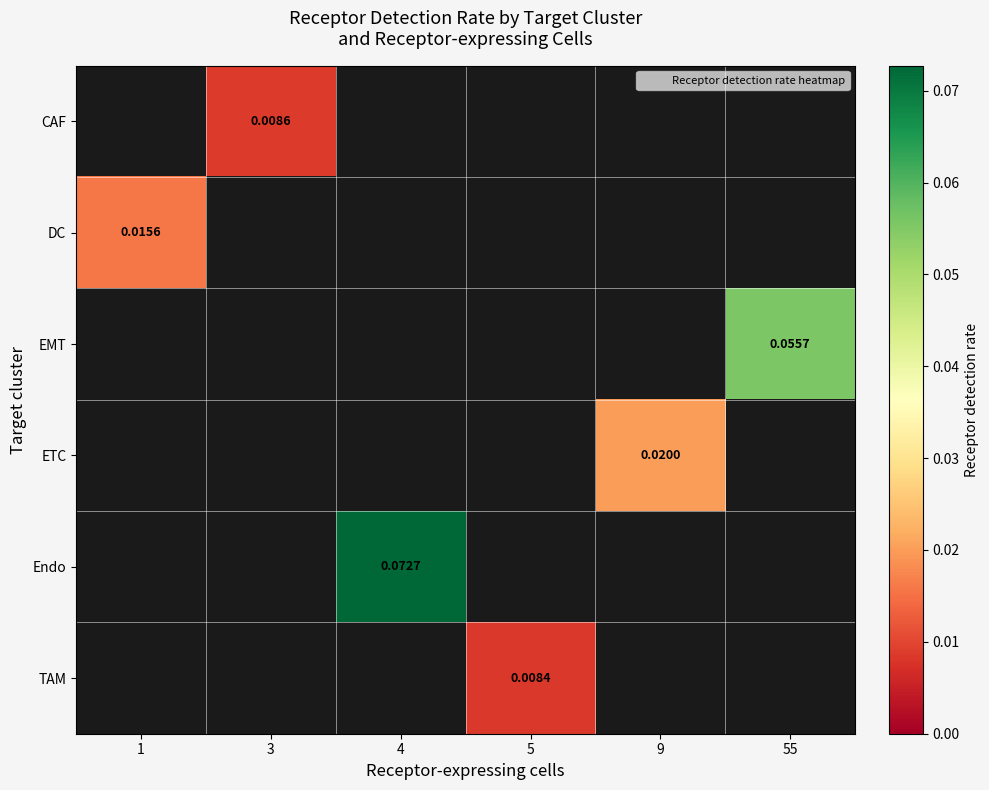

What is the greatest value displayed?

0.1